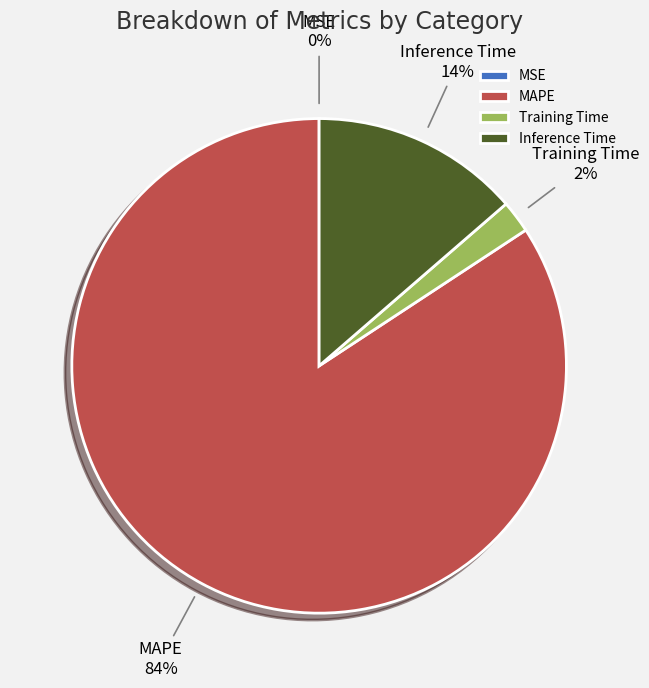

Is there a majority slice in this chart?

Yes